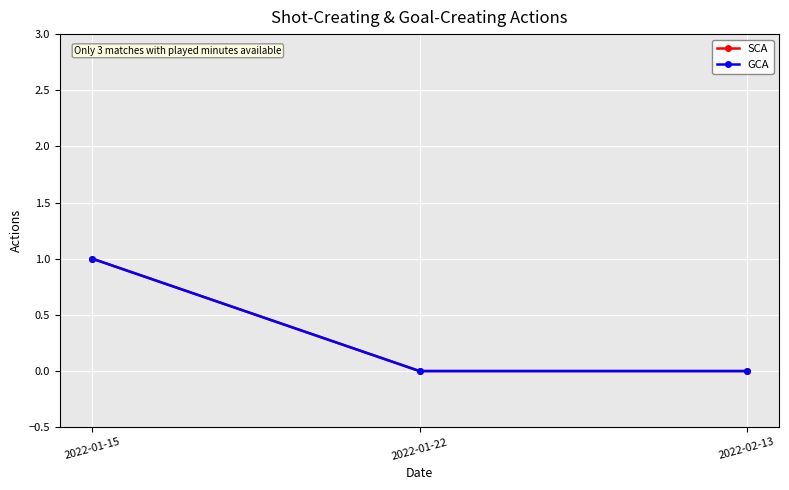

Is the value of GCA at 2022-01-22 greater than the value of SCA at 2022-01-15?

No